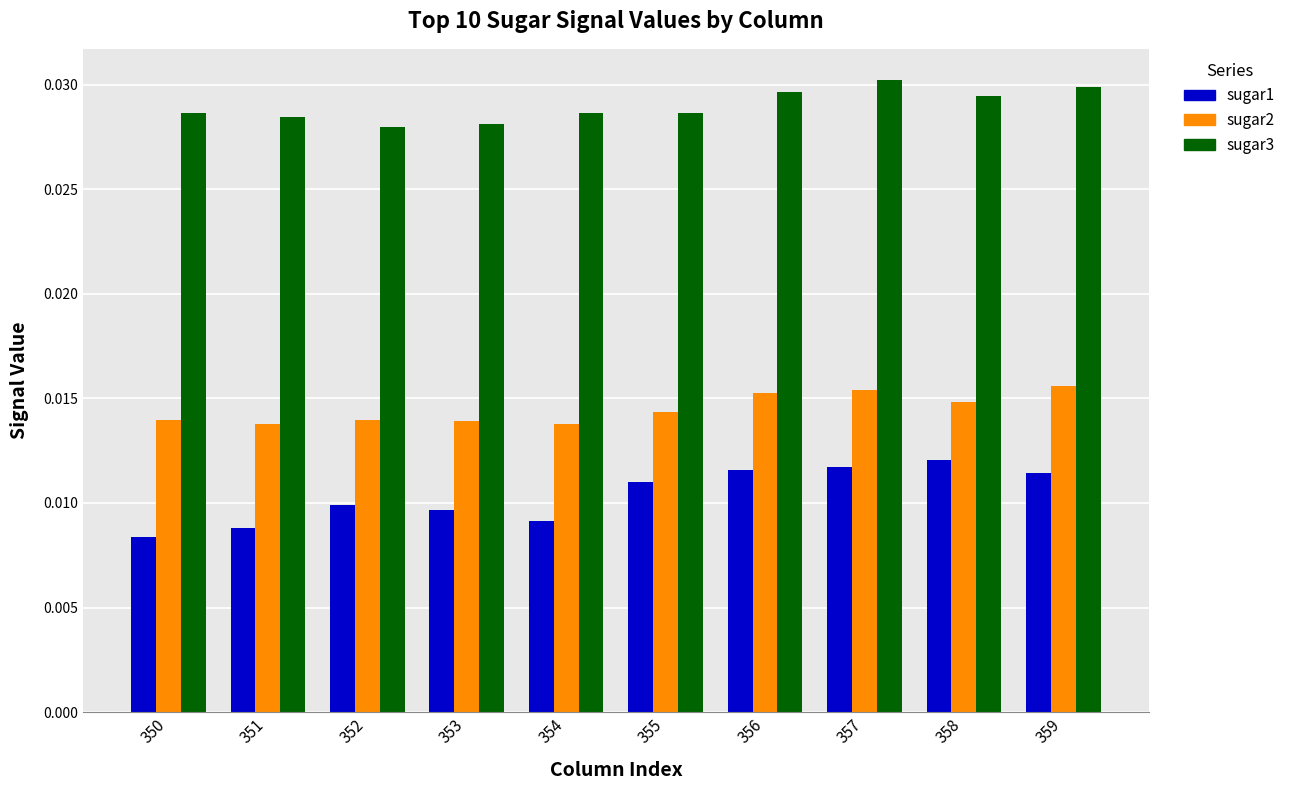

List the series in order of their overall mean, lowest first.

sugar1, sugar2, sugar3